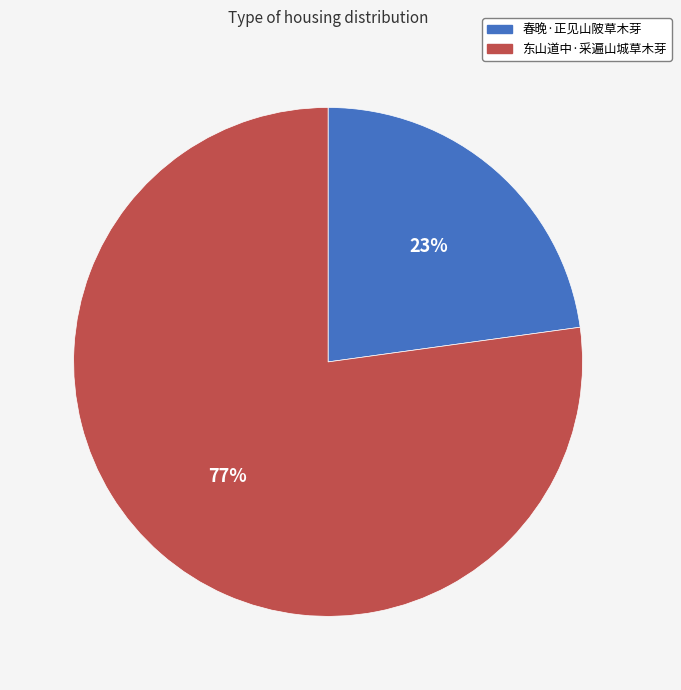

Does 东山道中·采遍山城草木芽 represent more than half of the total?

Yes